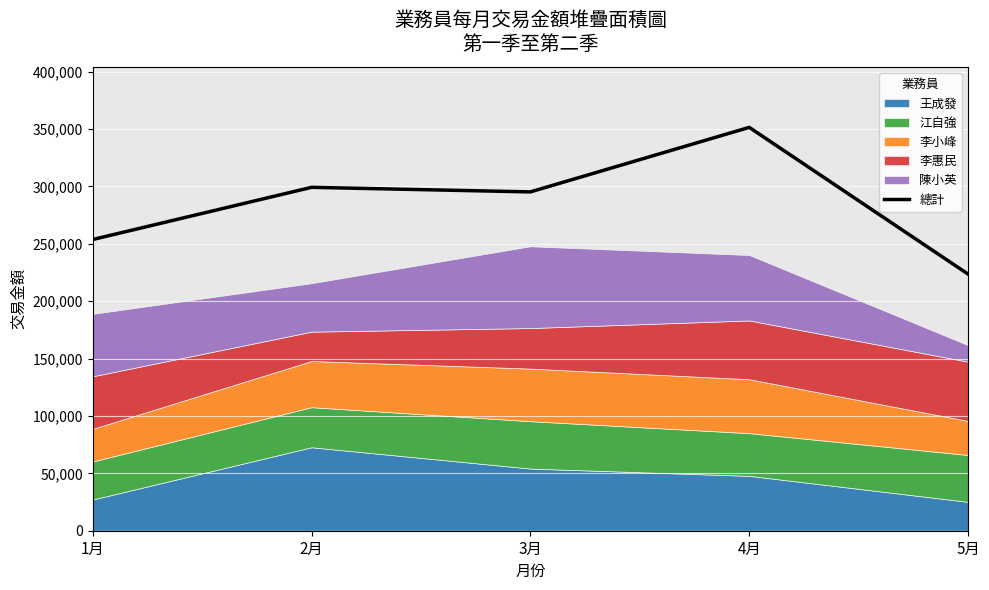

How many categories are shown in the chart?

5